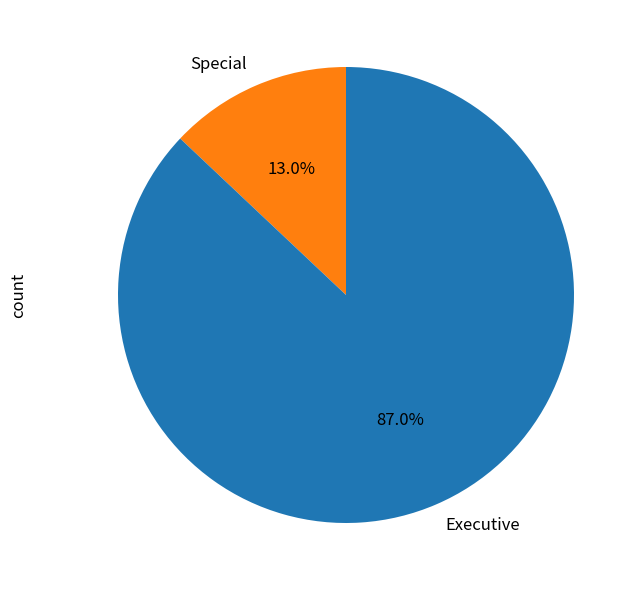

Is Special the majority of the pie?

No